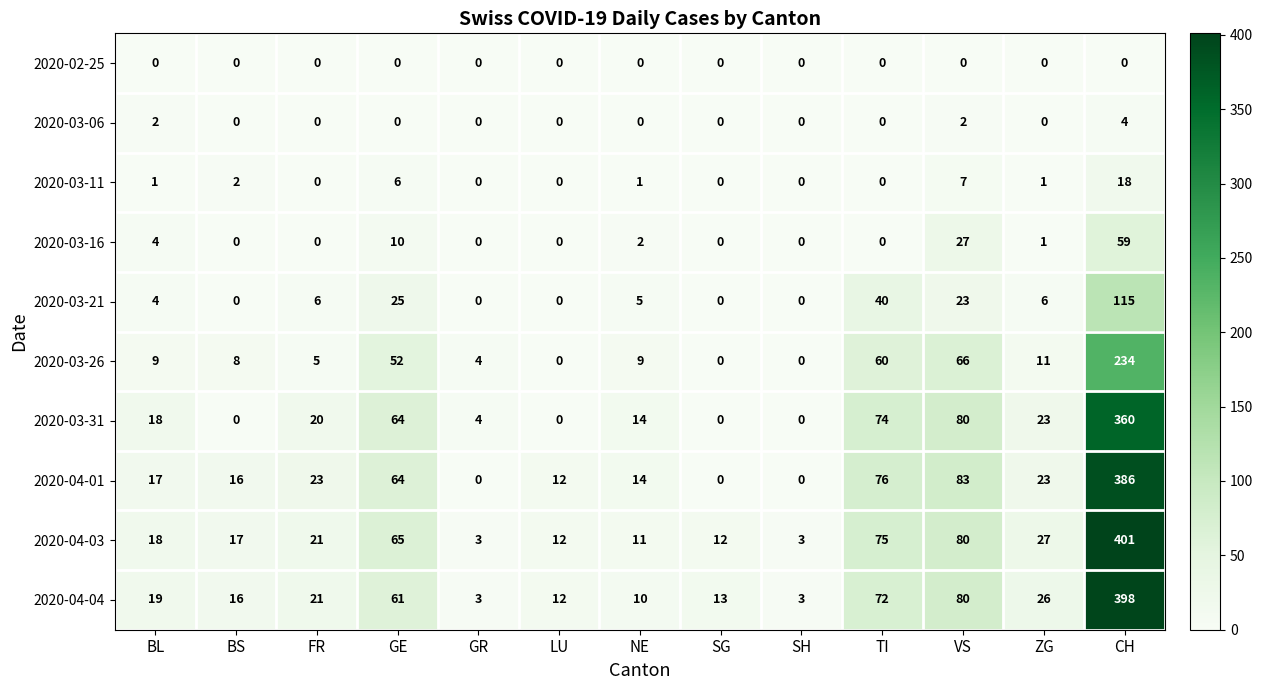

At which category is the sum across all series the highest?

CH